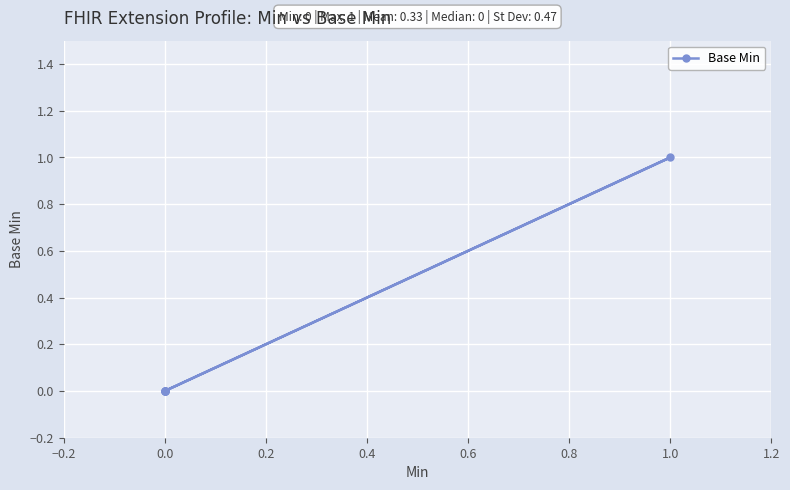

True or false: the data has more than 2 interior local peaks.

False